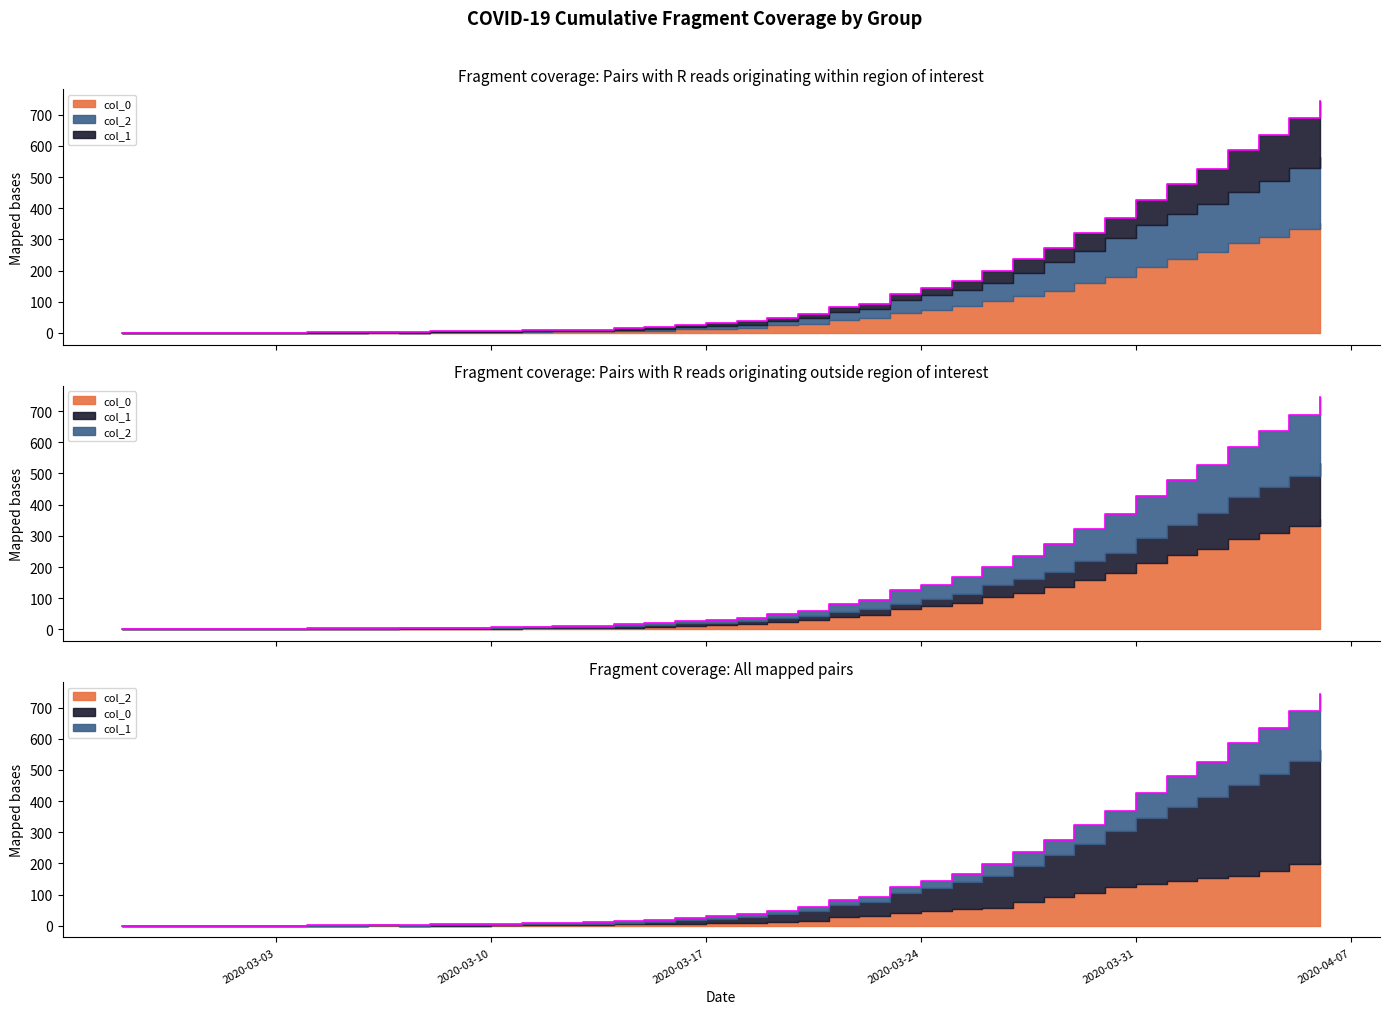

What position from the left is 2020-03-09?

12